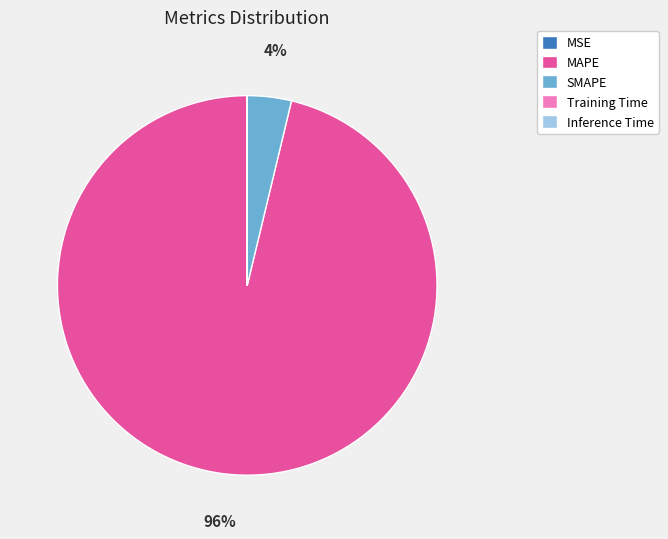

What is the majority slice?

MAPE